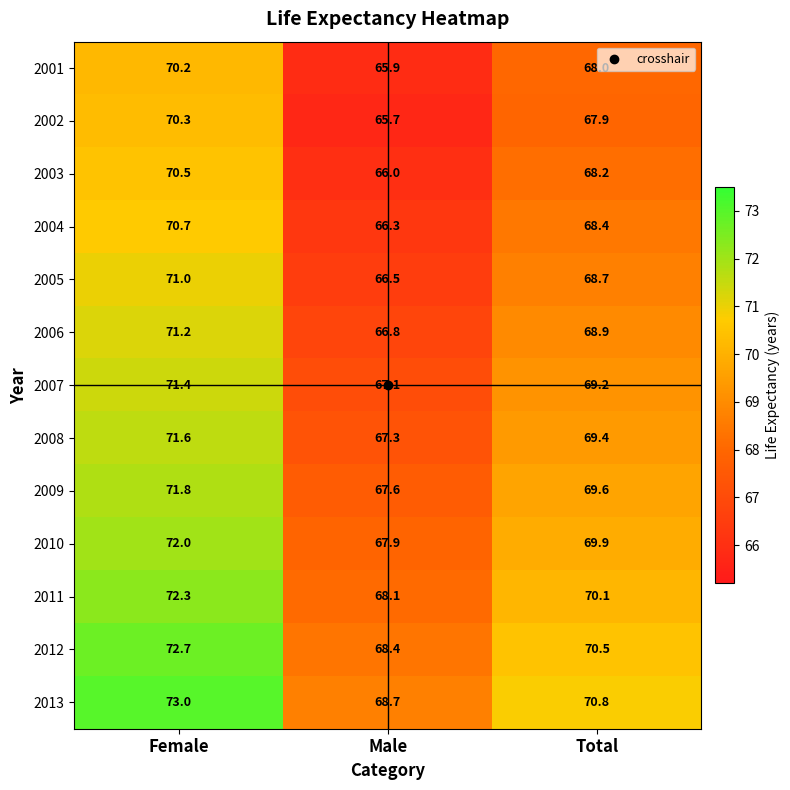

Which category has the lowest value in the 2001 series?

Male